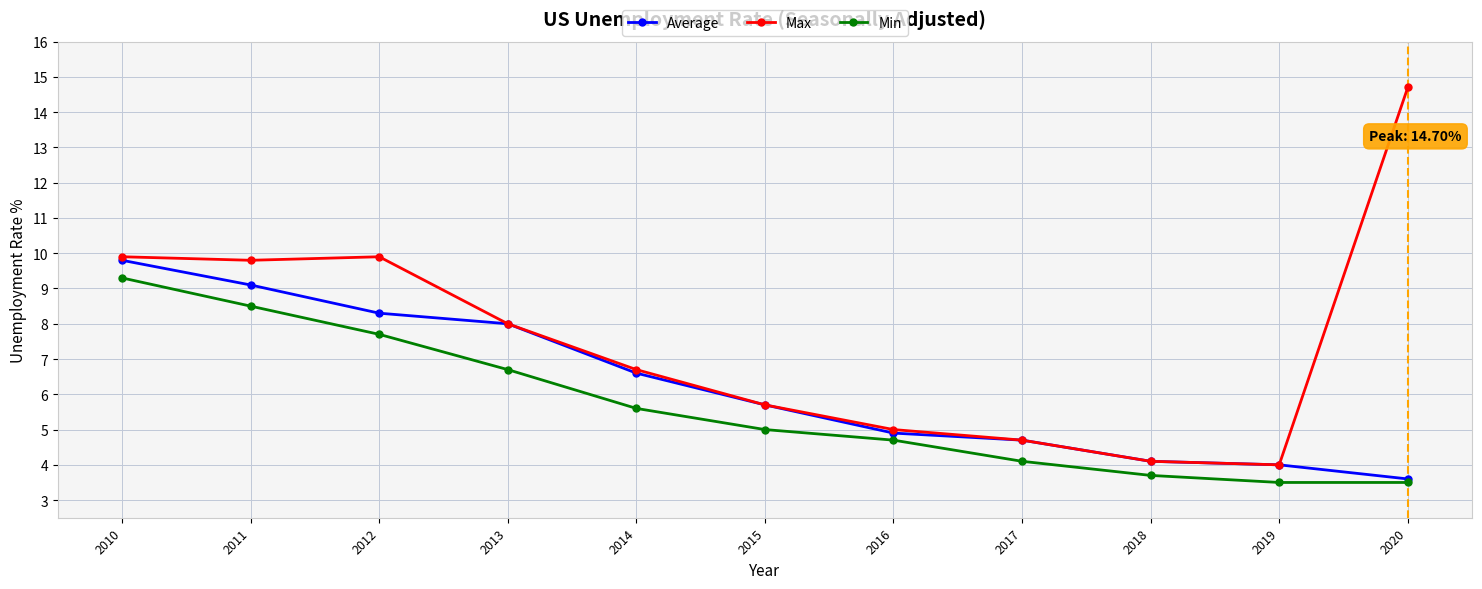

Reading left to right, transcribe all the data shown in this chart.

Average: 2010=9.8	2011=9.1	2012=8.3	2013=8.0	2014=6.6	2015=5.7	2016=4.9	2017=4.7	2018=4.1	2019=4.0	2020=3.6
Max: 2010=9.9	2011=9.8	2012=9.9	2013=8.0	2014=6.7	2015=5.7	2016=5.0	2017=4.7	2018=4.1	2019=4.0	2020=14.7
Min: 2010=9.3	2011=8.5	2012=7.7	2013=6.7	2014=5.6	2015=5.0	2016=4.7	2017=4.1	2018=3.7	2019=3.5	2020=3.5